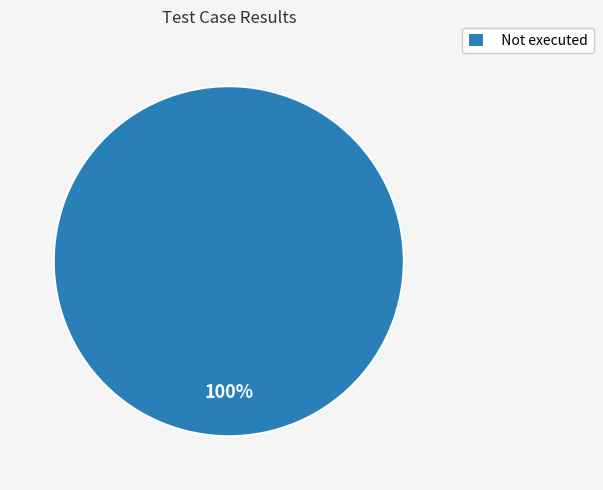

The Not executed slice represents 89% of the pie. True or false?

False